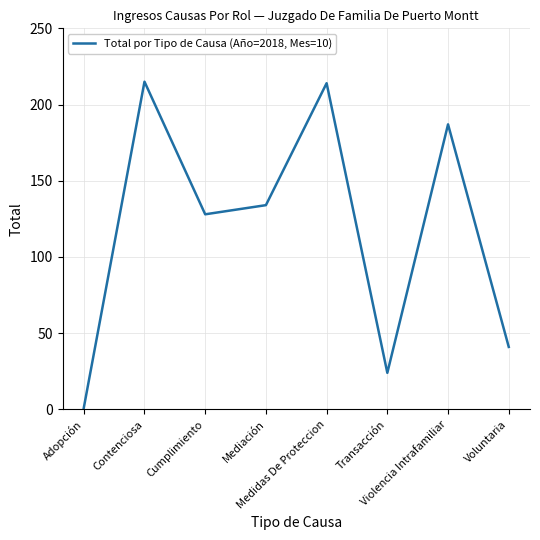

How many distinct data groups are displayed?

1